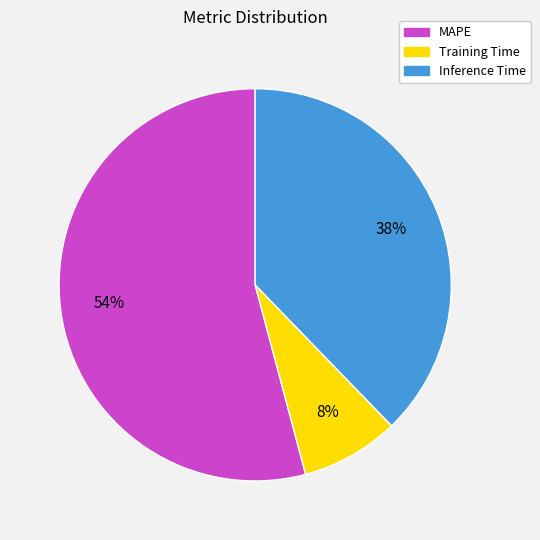

How many segments does this pie chart have?

3